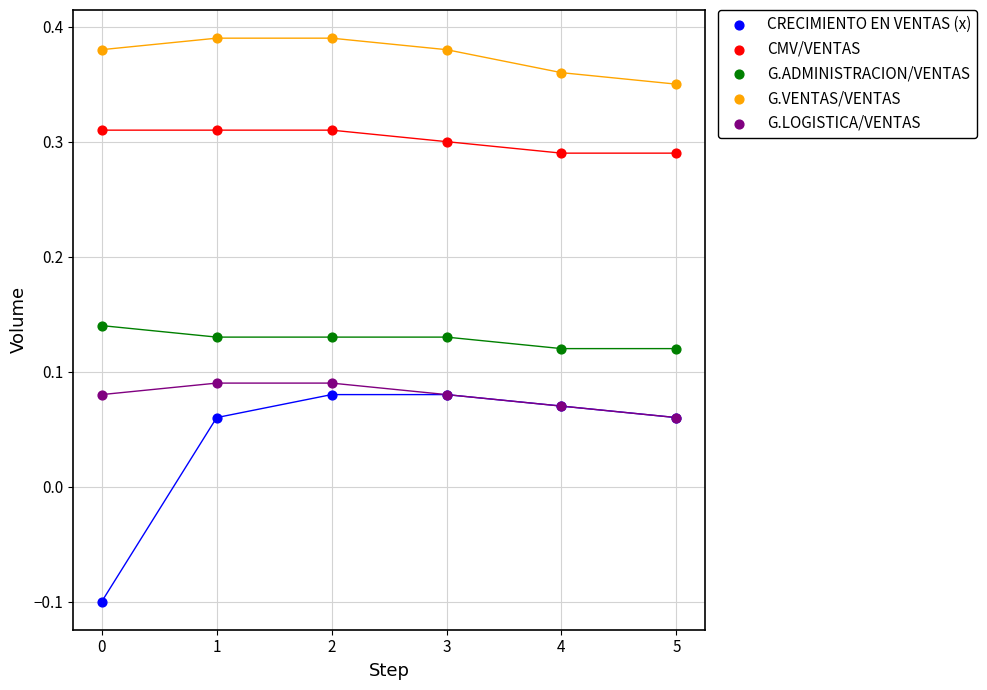

Which series contains the lowest Y value?

CRECIMIENTO EN VENTAS (x)